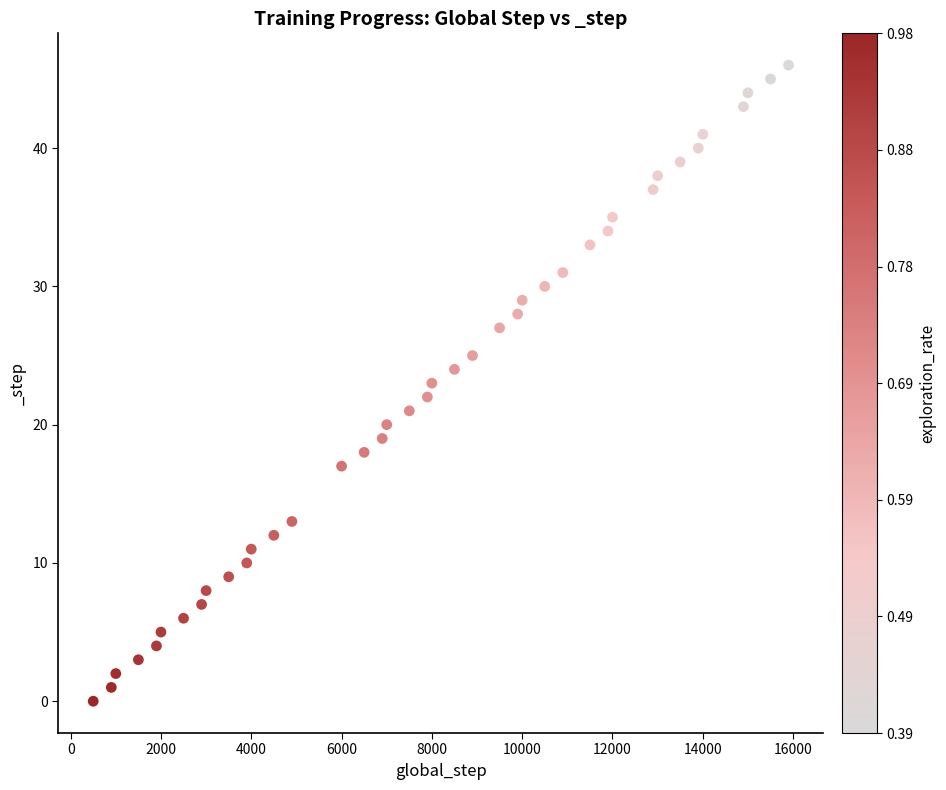

What is the range of X values (max minus min)?

15400